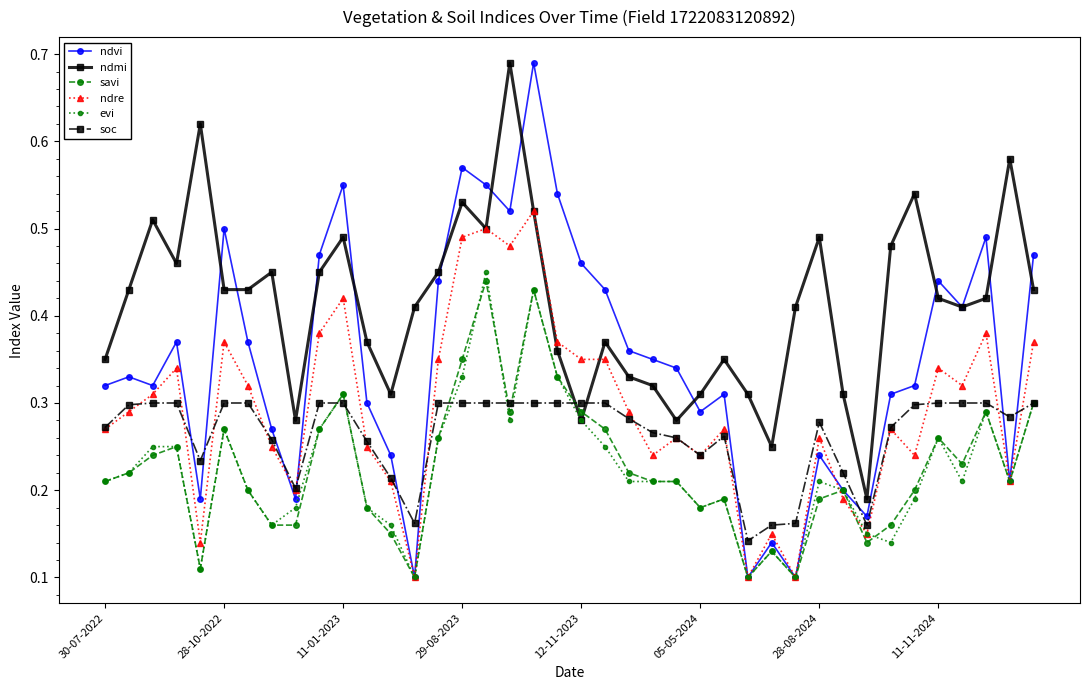

Which series has the largest total across all categories?

ndmi